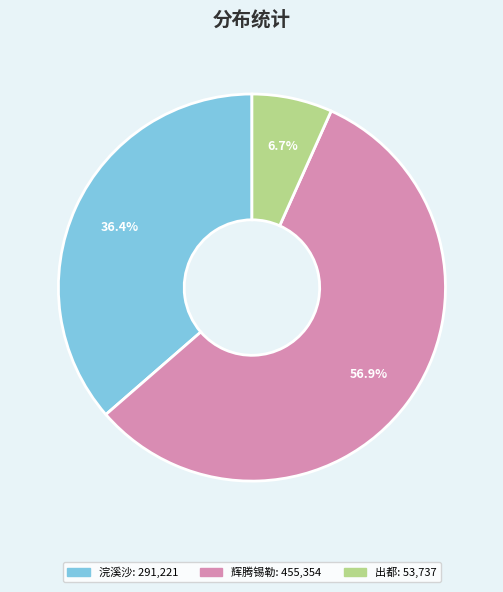

Is there any slice that represents more than half of the pie?

Yes